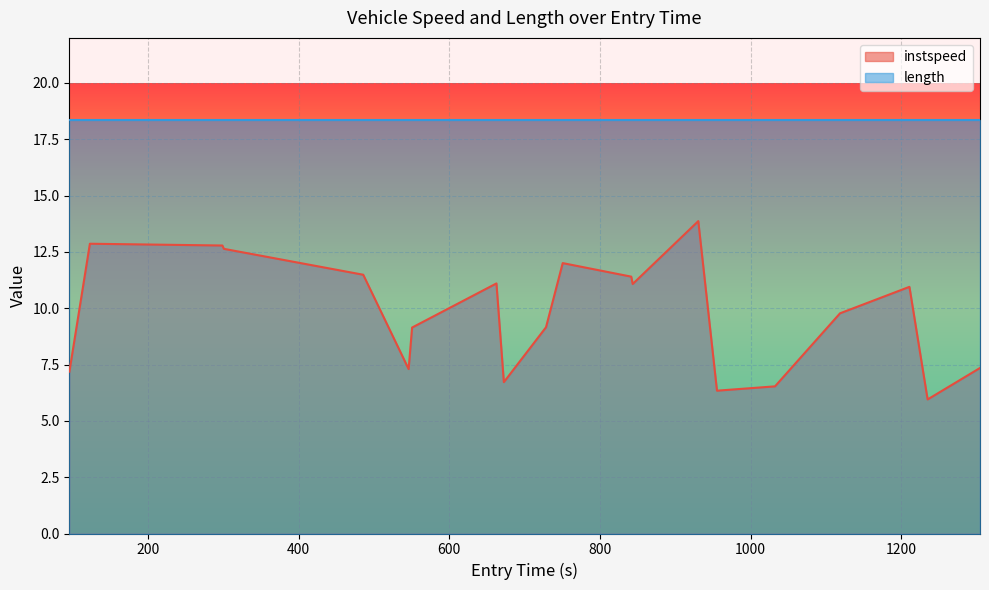

What position from the left is 1304.5780565659868?

20